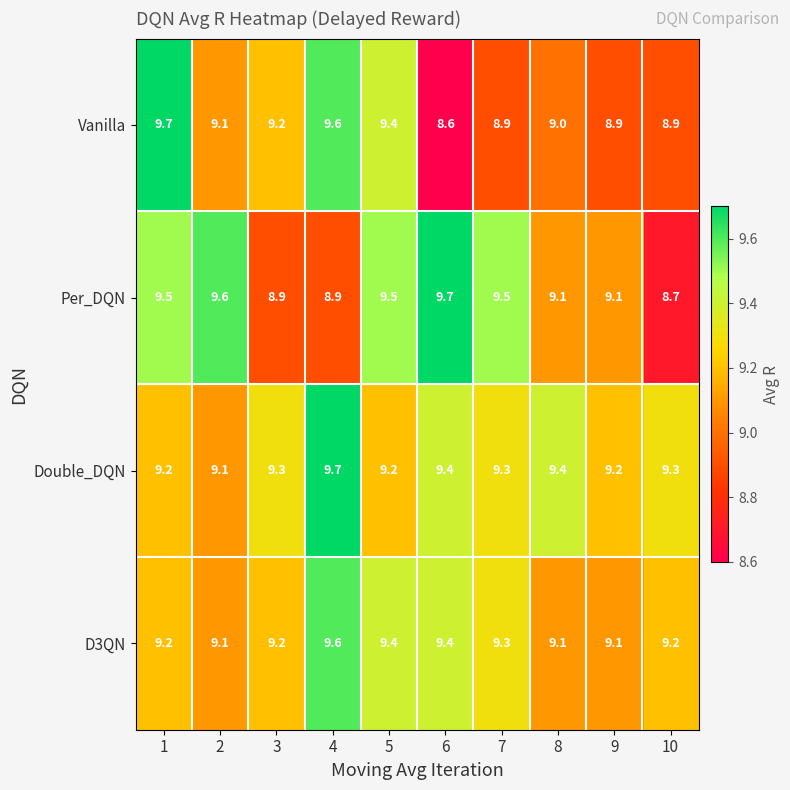

What is the minimum value for D3QN?

9.1